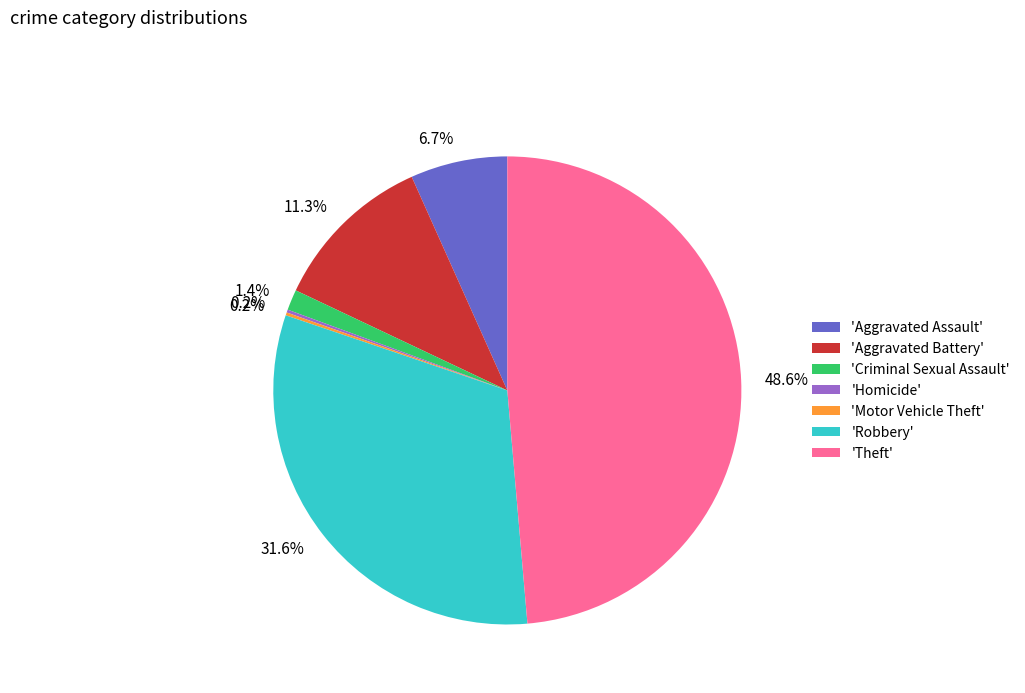

Is there a majority slice in this chart?

No